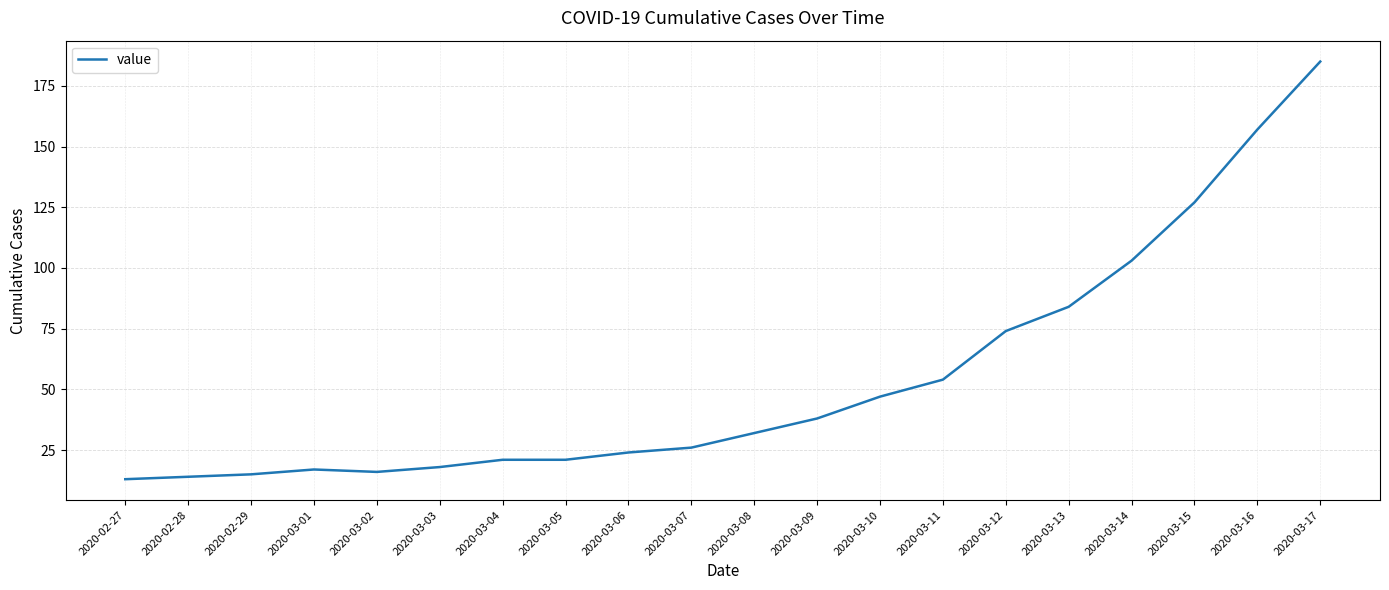

What is the change in value from 2020-03-11 to 2020-03-17?

+131